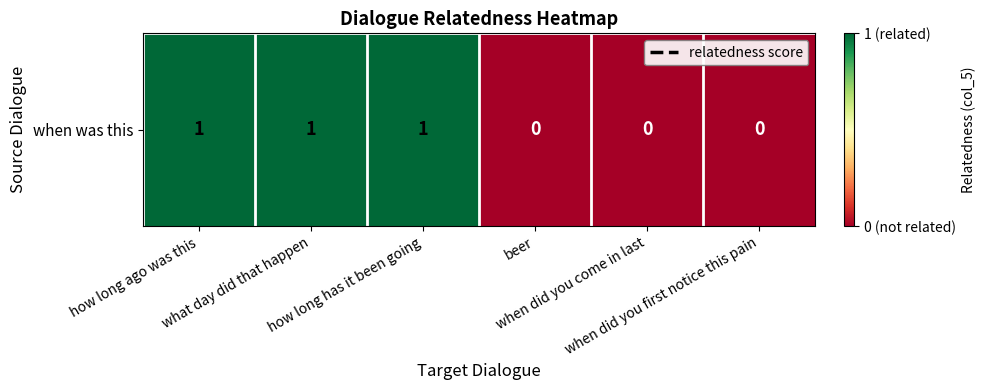

Reading right to left, extract all data points from this chart.

0	0	0	1	1	1